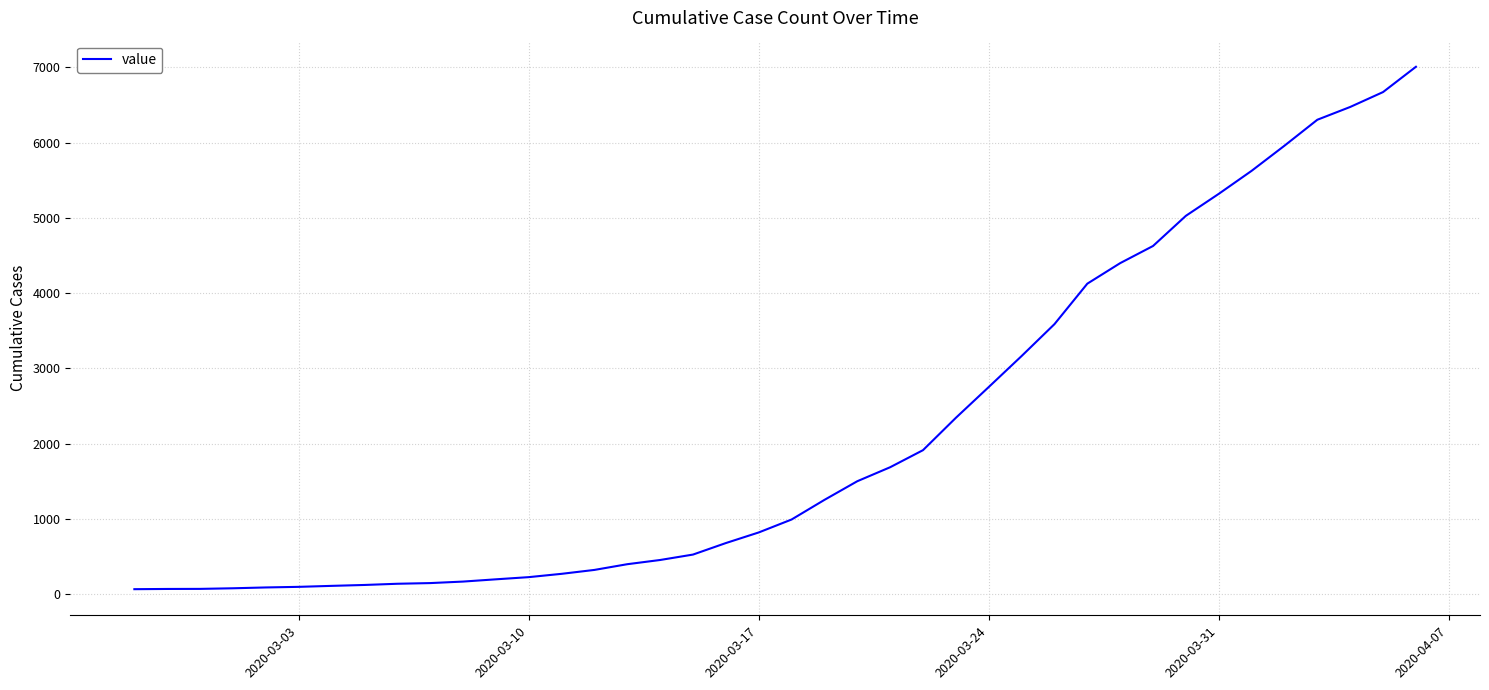

What is the smallest value displayed?

64